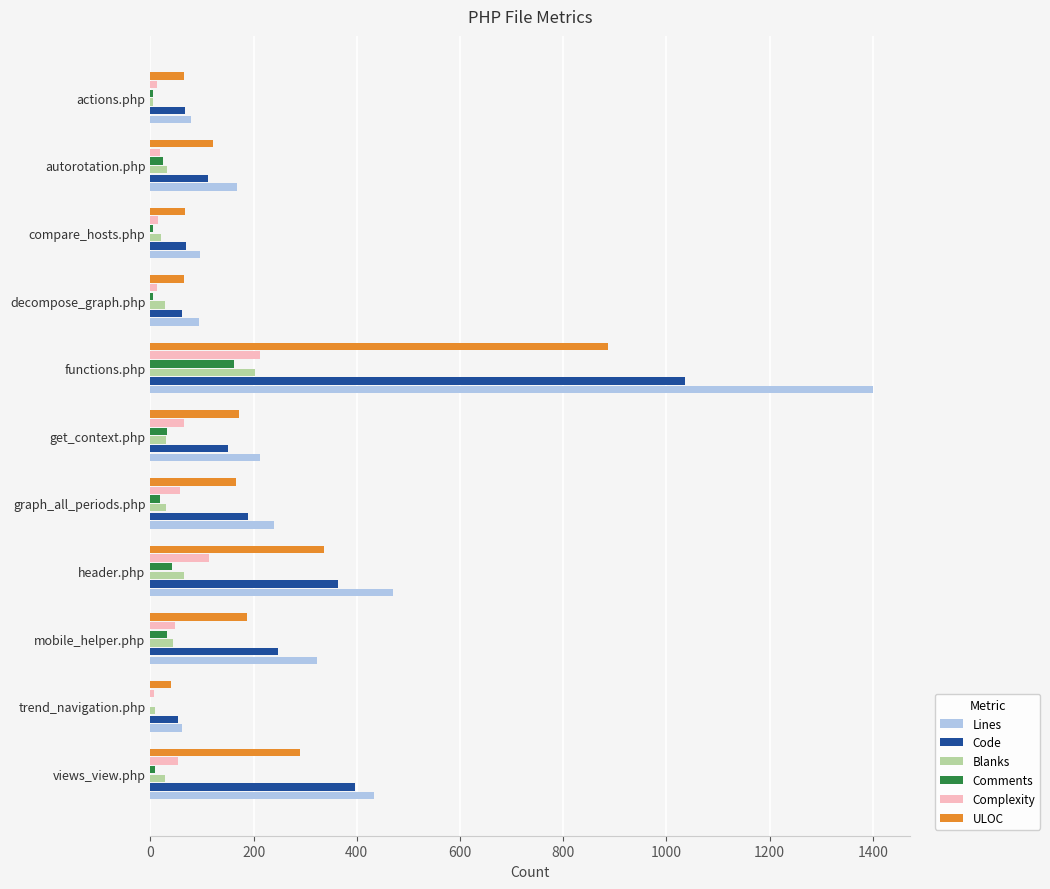

What is the maximum value for Complexity?

213